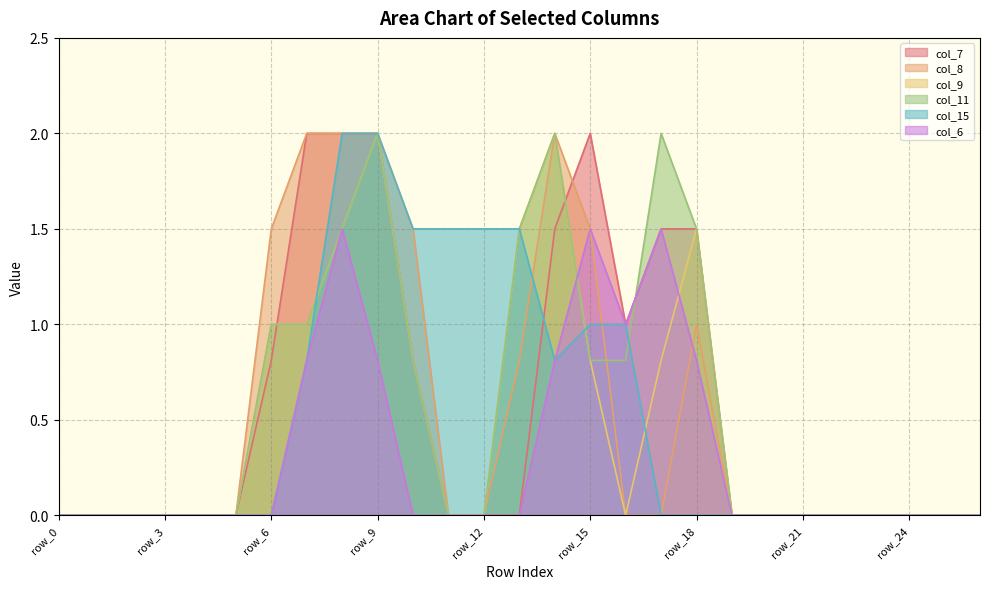

How many values in the col_11 series exceed 0?

11